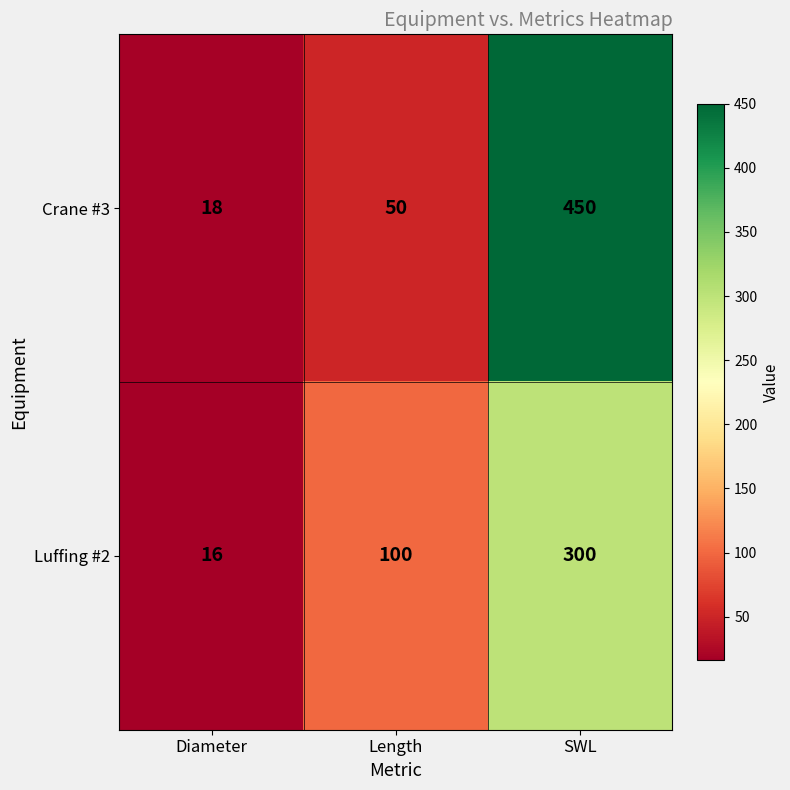

What is the lowest value of the Luffing #2 series?

16